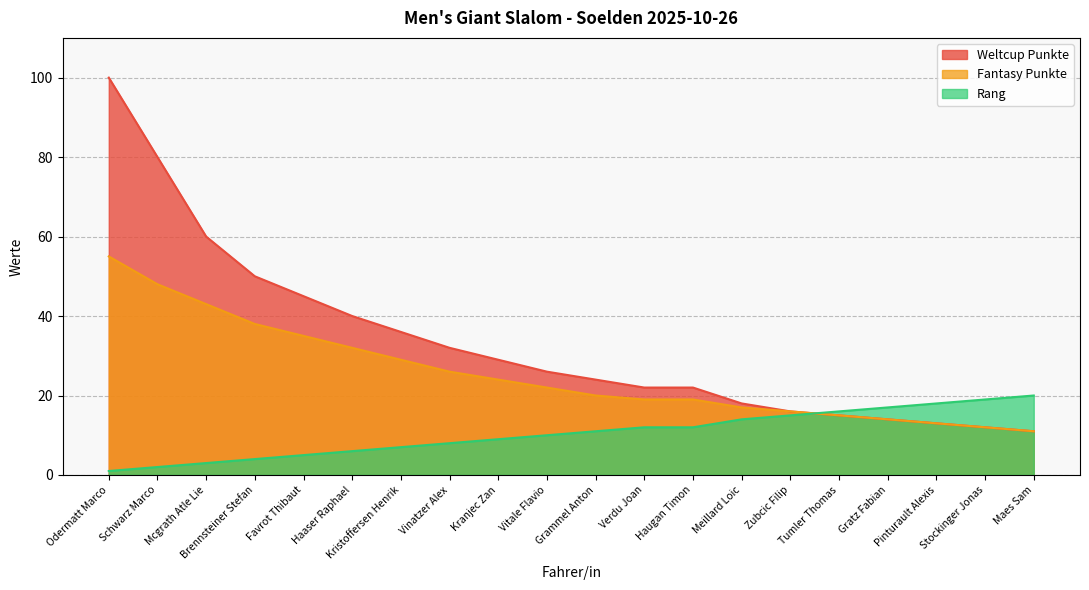

Which series has the largest range (max minus min)?

Weltcup Punkte